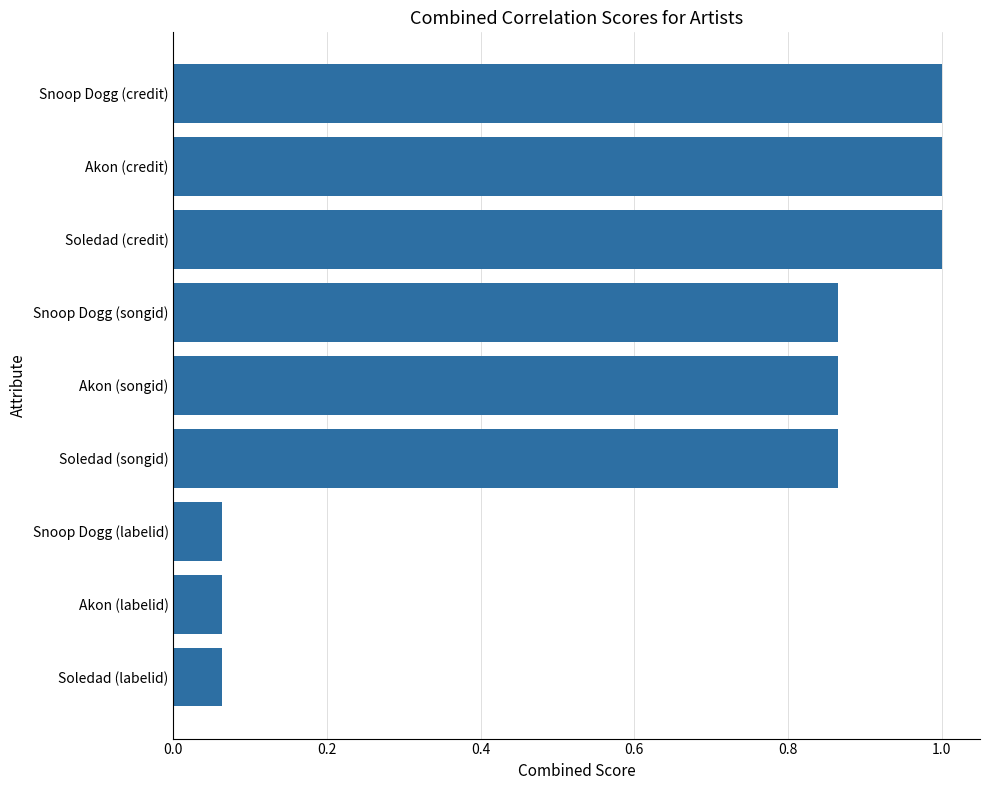

The chart shows a value of 0.0 at Snoop Dogg (labelid). True or false?

False